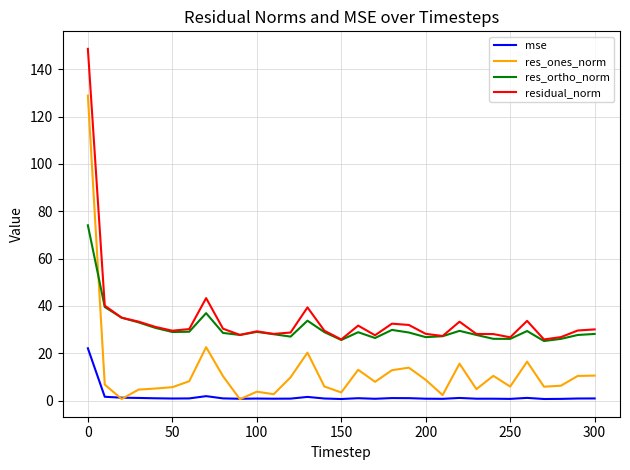

Does the chart display data point markers on the line(s)?

No